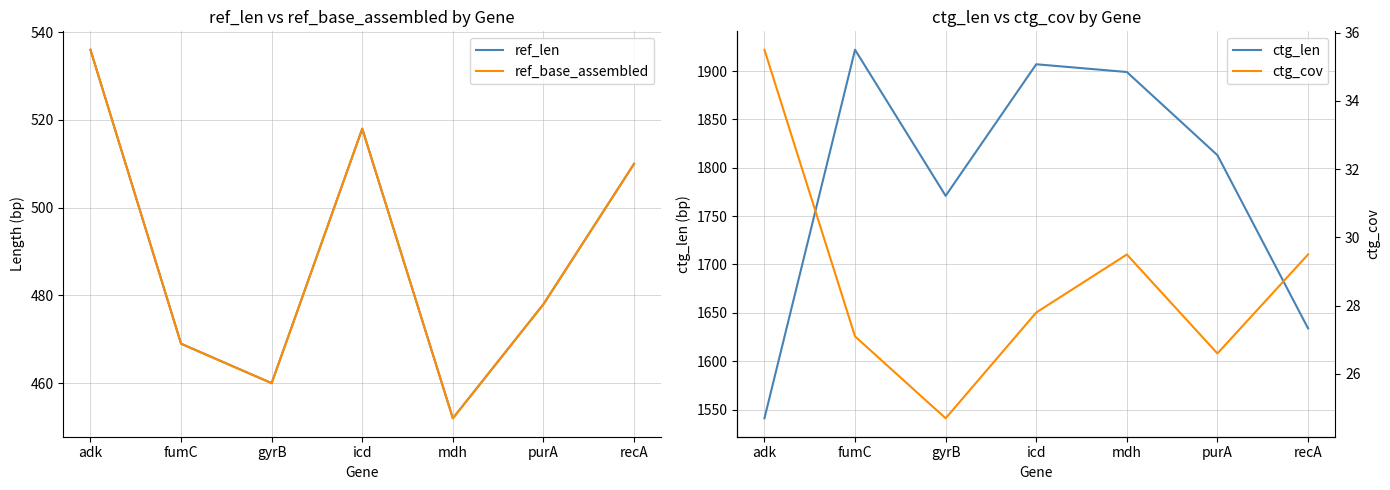

True or false: ref_base_assembled and ctg_len cross at least once.

False